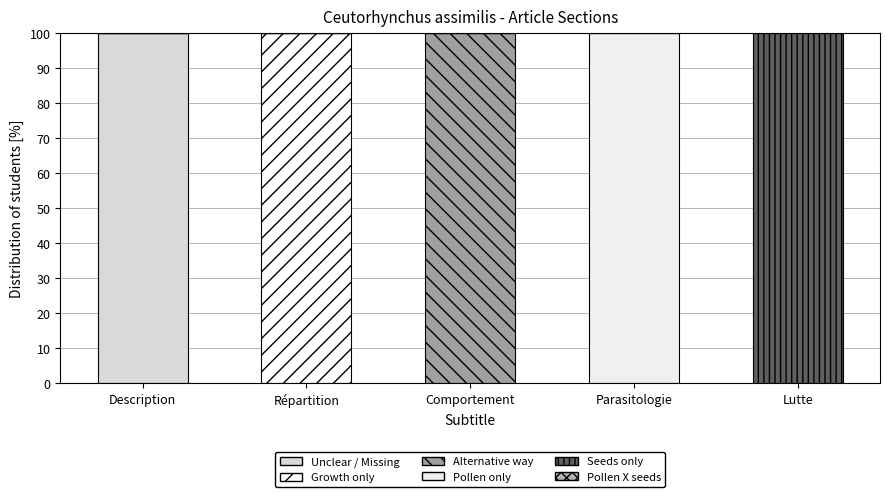

What is the total value across all series at Description?

100